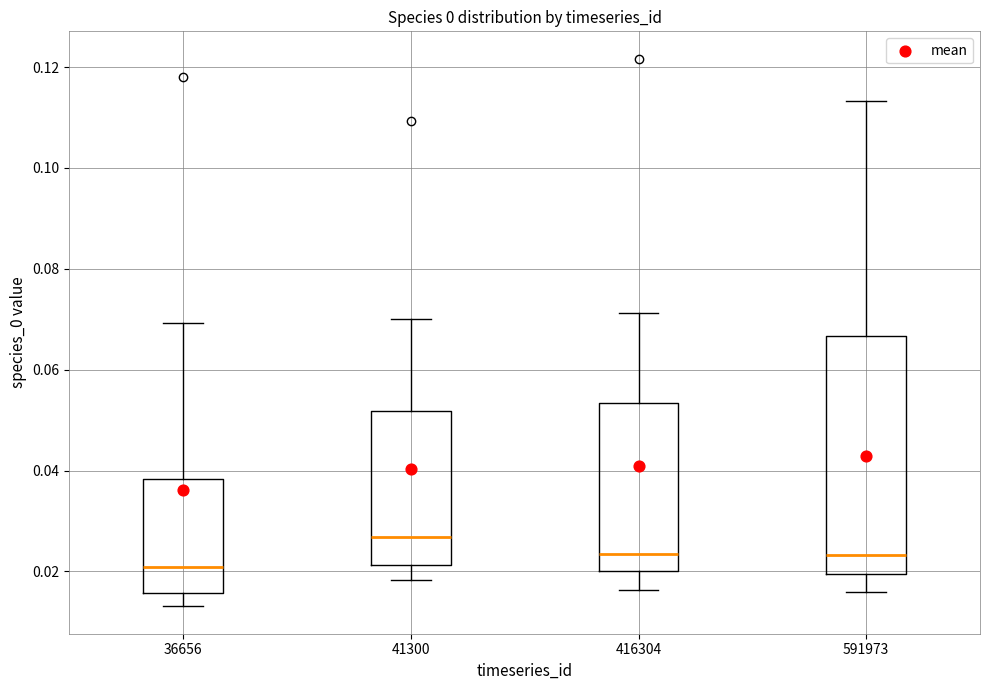

Where does the upper whisker of the box at x = 41300 end on the y-axis? The values are not printed on the chart, so give them approximately, as read against the axis.

0.070